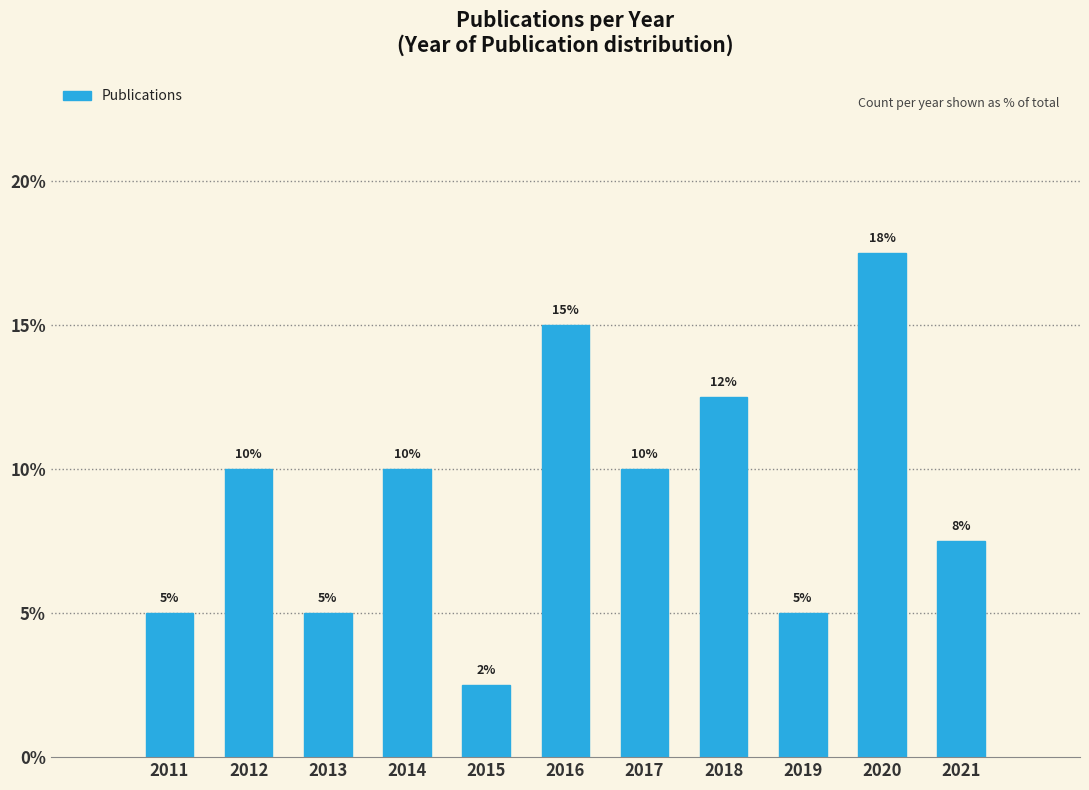

What value does the data have at 2012?

10.0